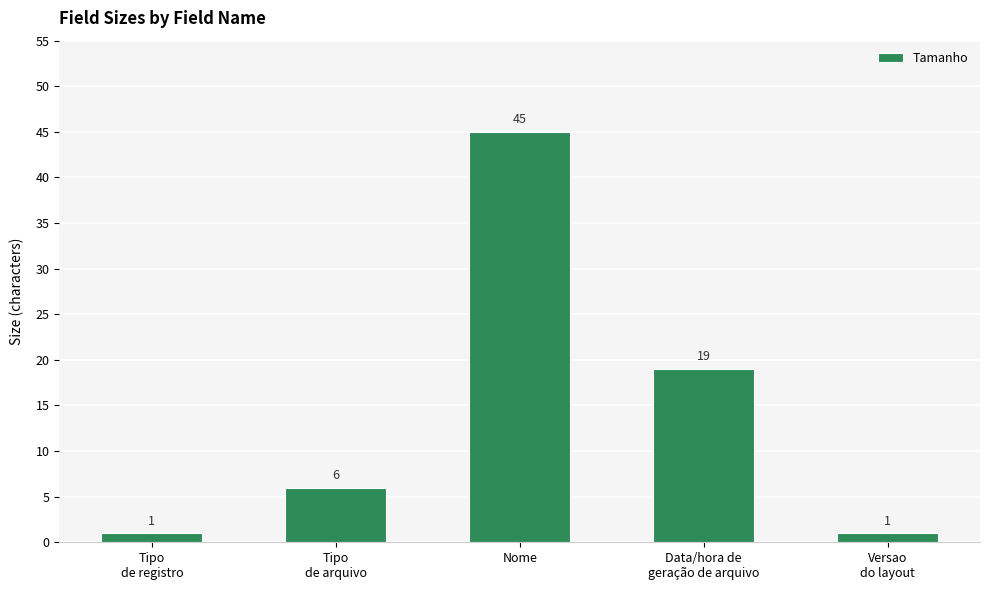

What is the label of the 1st bar from the left?

Tipo
de registro